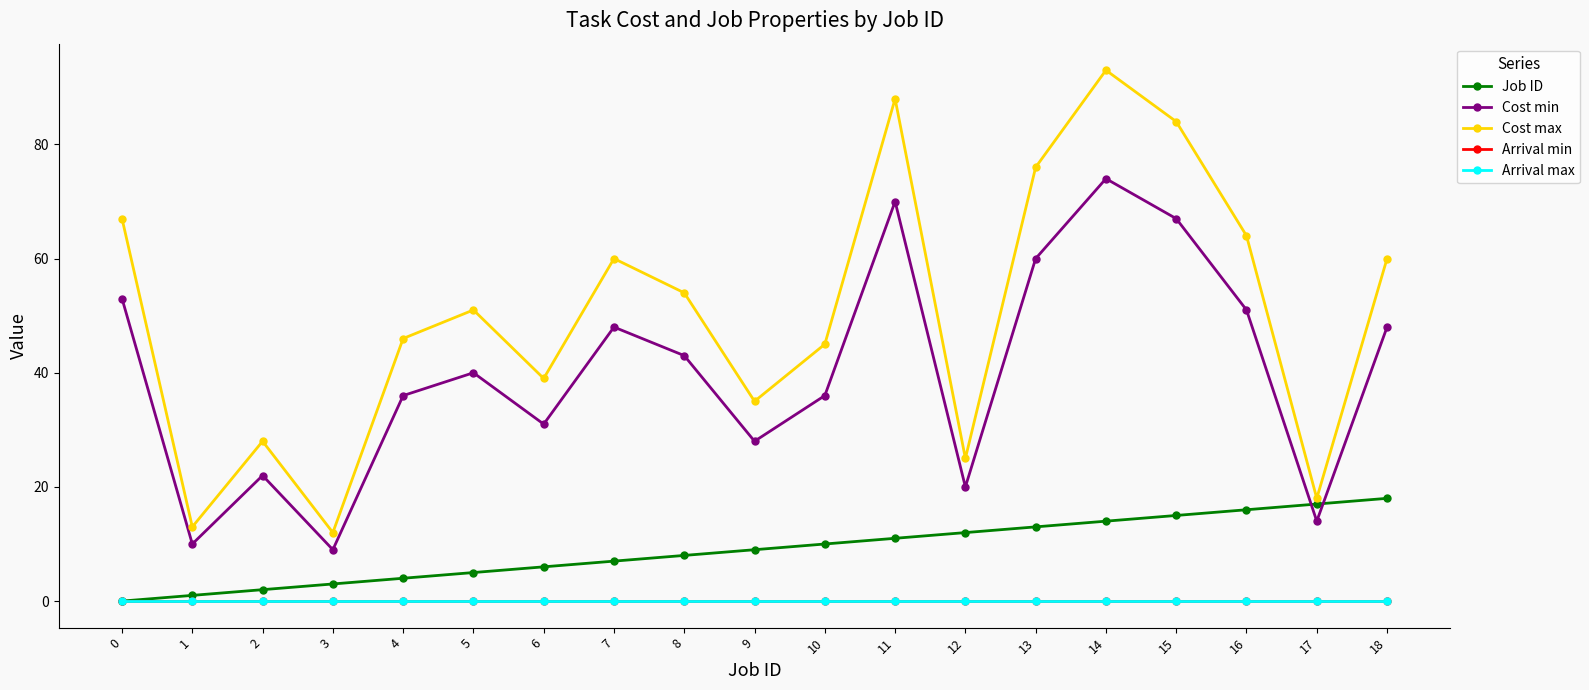

Which series has the largest range (max minus min)?

Cost max